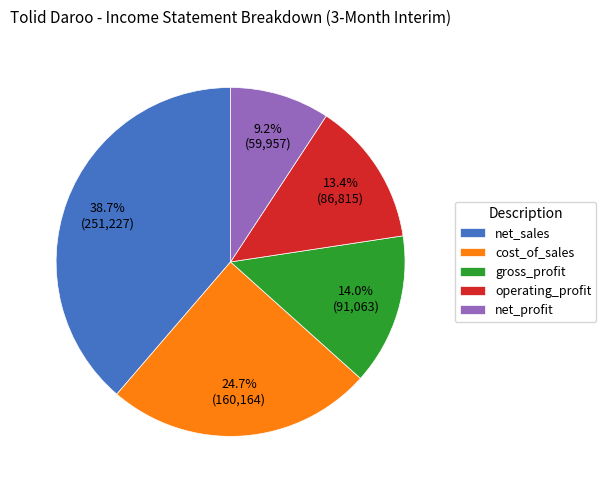

Approximately how many times larger is the value at gross_profit compared to operating_profit?

1.0